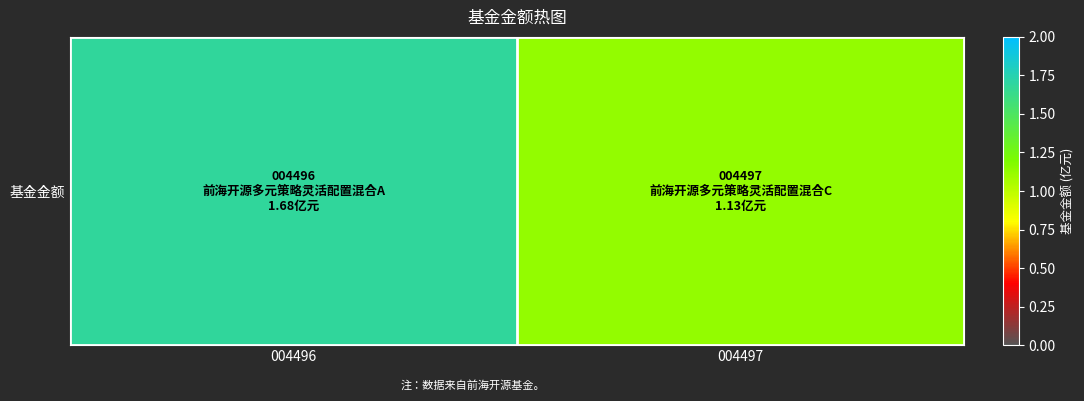

How many distinct data groups are displayed?

1